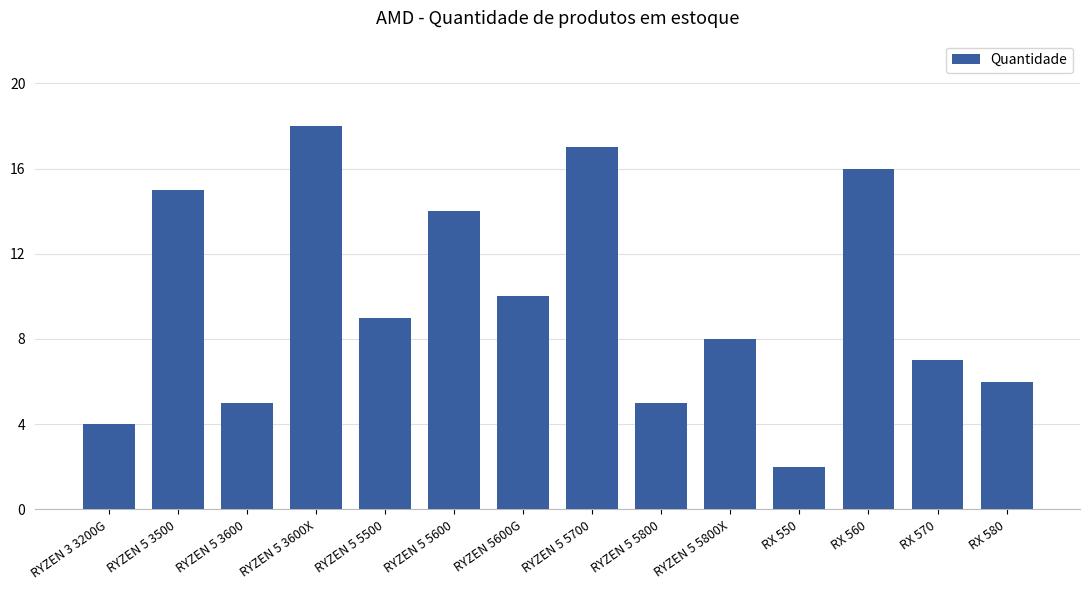

What is the smallest value displayed?

2